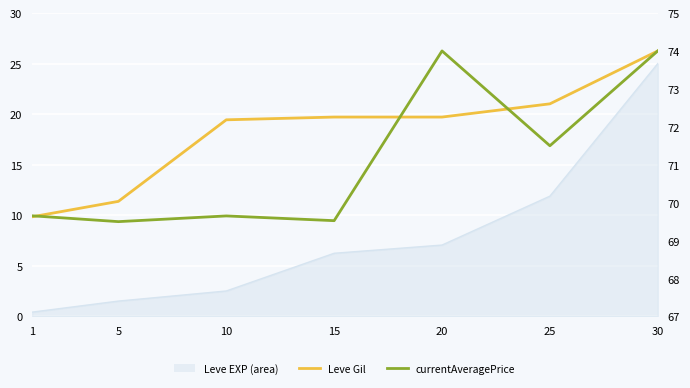

What is the maximum value for currentAveragePrice?

74.0